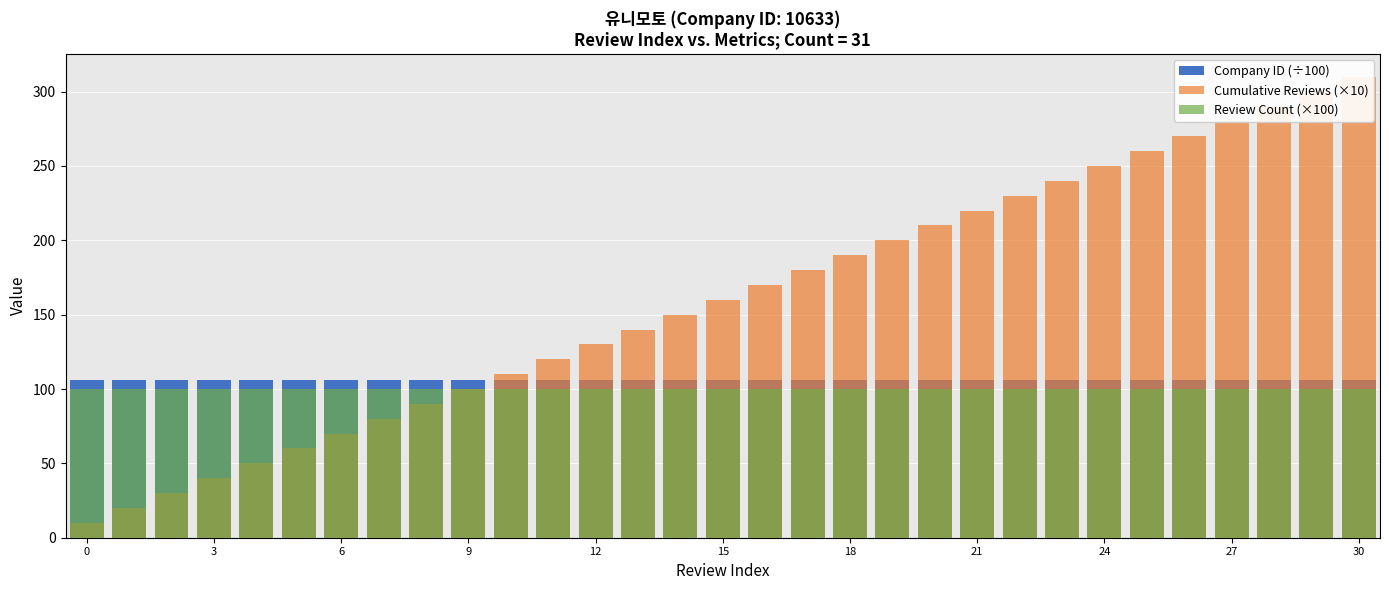

Is the value of Review Count (×100) at 11 greater than the value of Company ID (÷100) at 3?

No